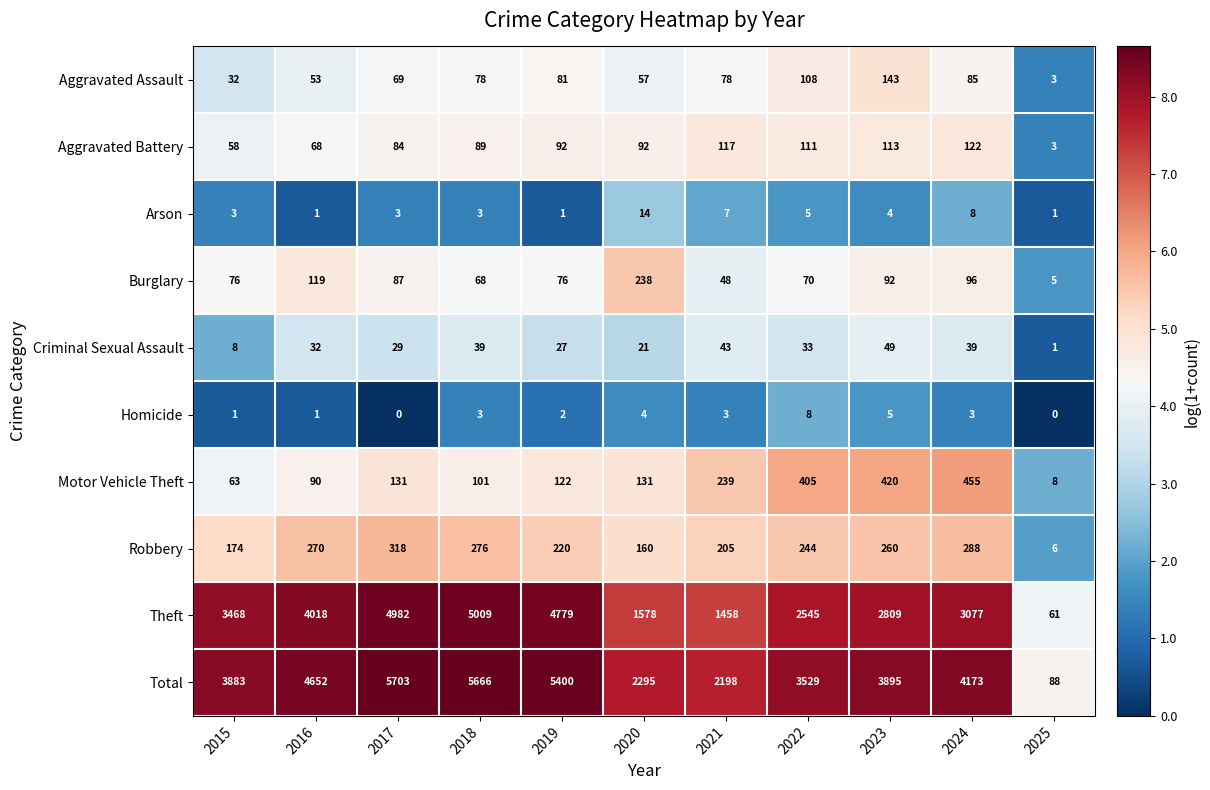

Rank the series by their maximum value, from lowest to highest.

Homicide, Arson, Criminal Sexual Assault, Aggravated Battery, Aggravated Assault, Burglary, Robbery, Motor Vehicle Theft, Theft, Total